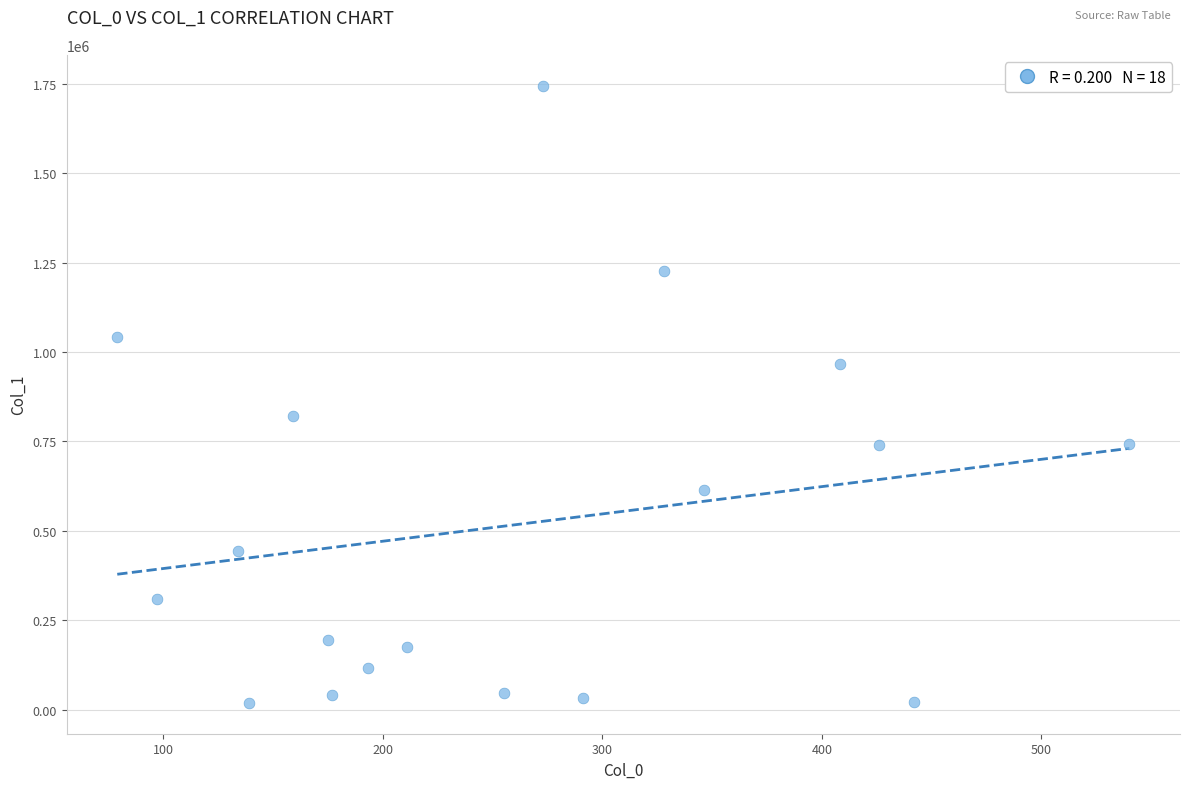

What is the range of X values (max minus min)?

461.1